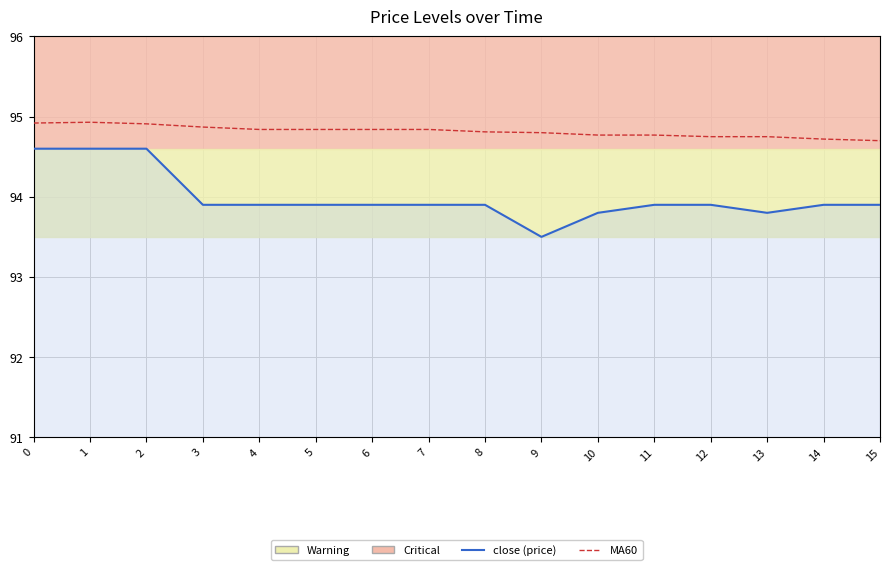

At which category is the sum across all series the highest?

1